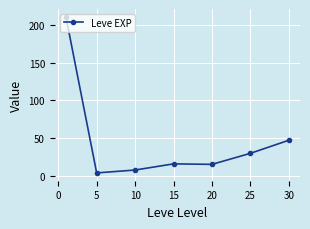

True or false: there are more than 1 points higher than both neighbors.

False